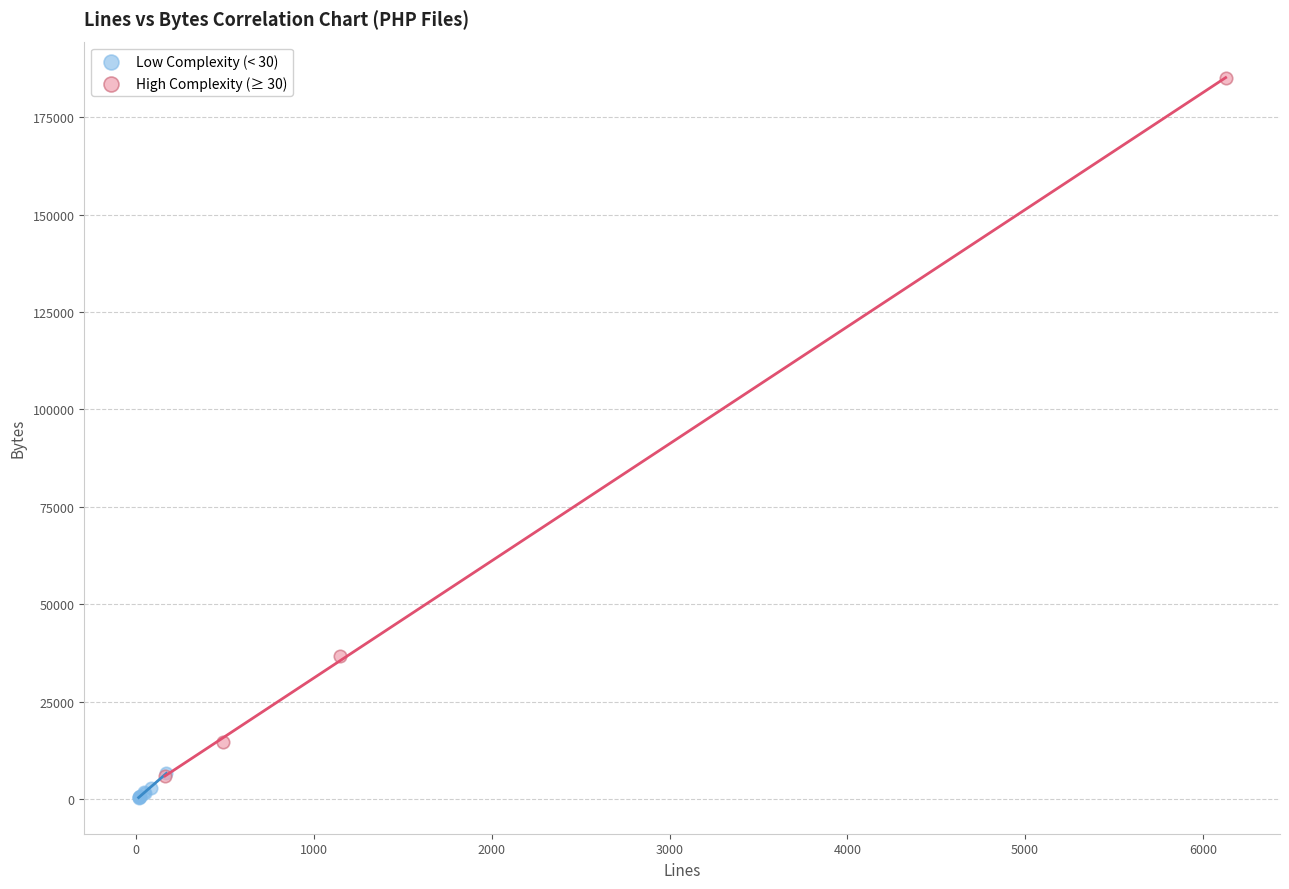

Which series has the widest spread of Y values?

High Complexity (≥ 30)